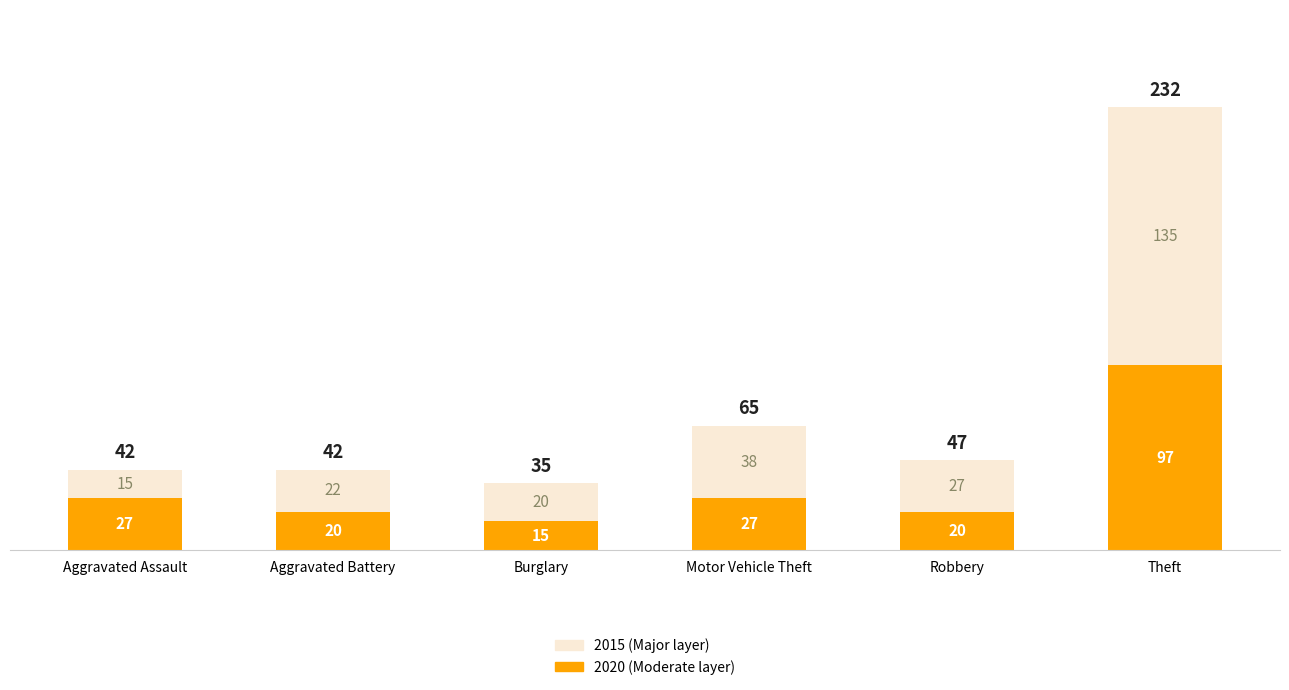

The value of 2020 (Moderate layer) at Theft is 97. True or false?

True